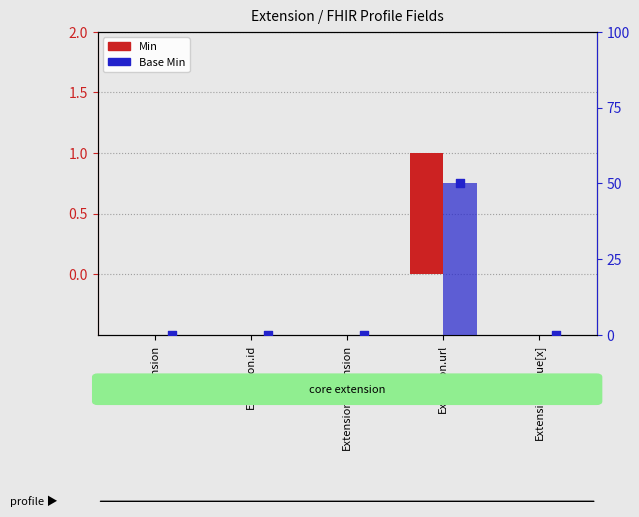

Which series has the largest total across all categories?

Base Min bars